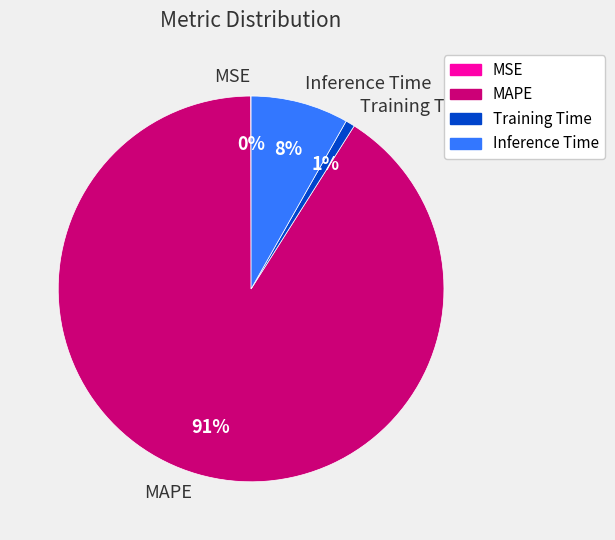

Which category has the biggest portion of the pie?

MAPE